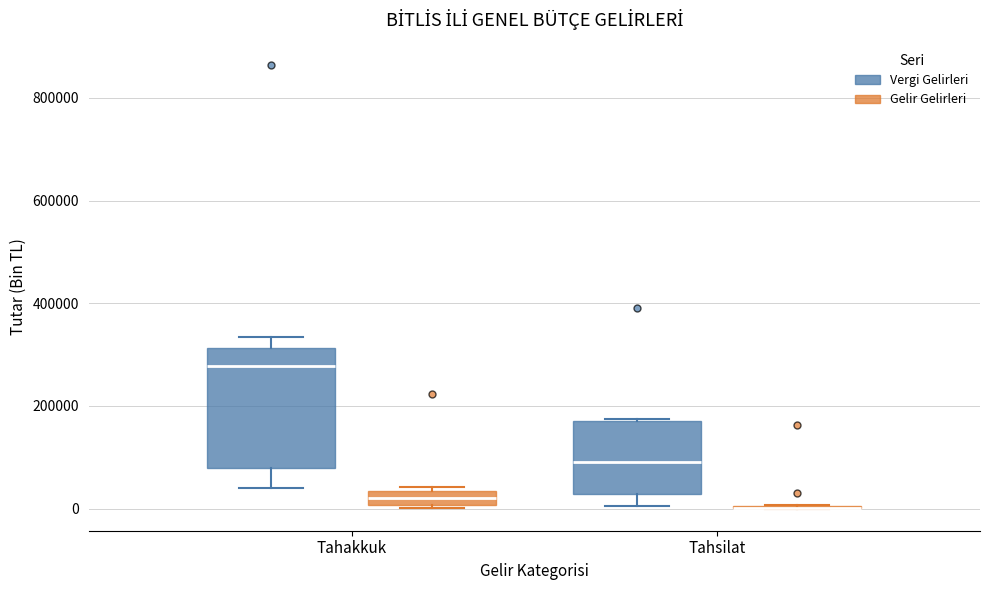

Where is the upper edge of the box for Tahakkuk (Gelir Gelirleri) on the y-axis? The values are not printed on the chart, so give them approximately, as read against the axis.

40000